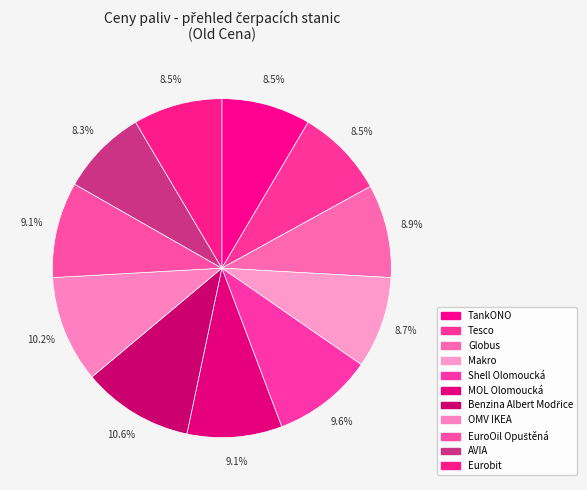

To the nearest percent, what is the average slice percentage?

9%